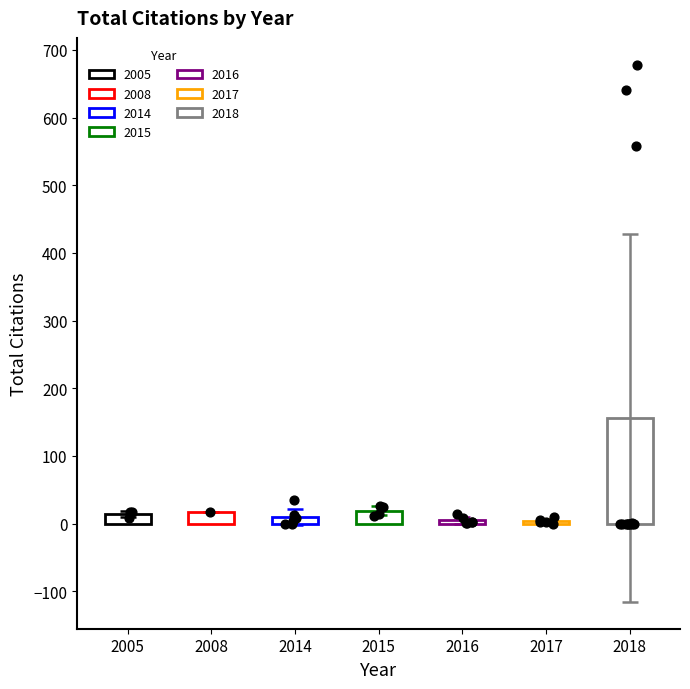

Between 2017 and 2015, which is larger?

2015